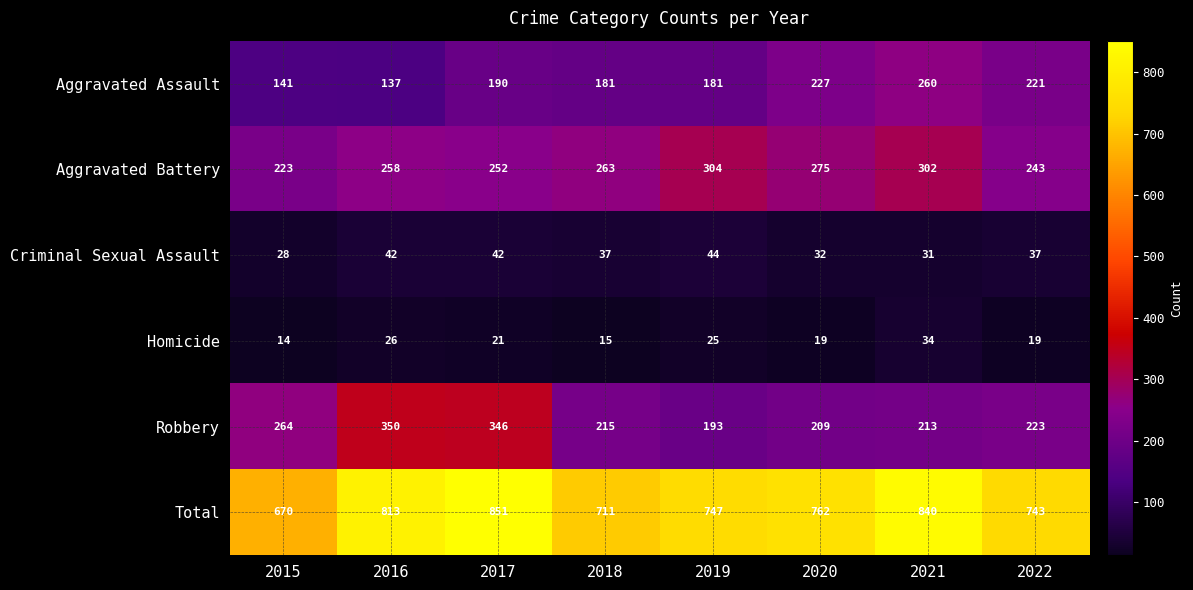

Between 2019 and 2020, which series saw the biggest shift?

Aggravated Assault